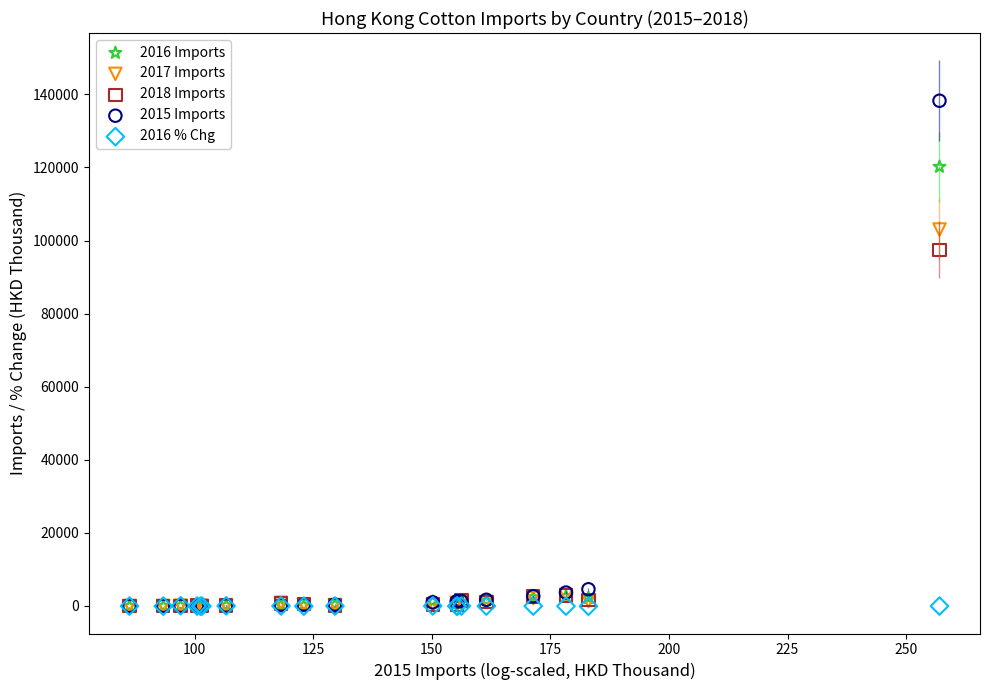

Across all series, what Y value is closest to 69098?

97453.4